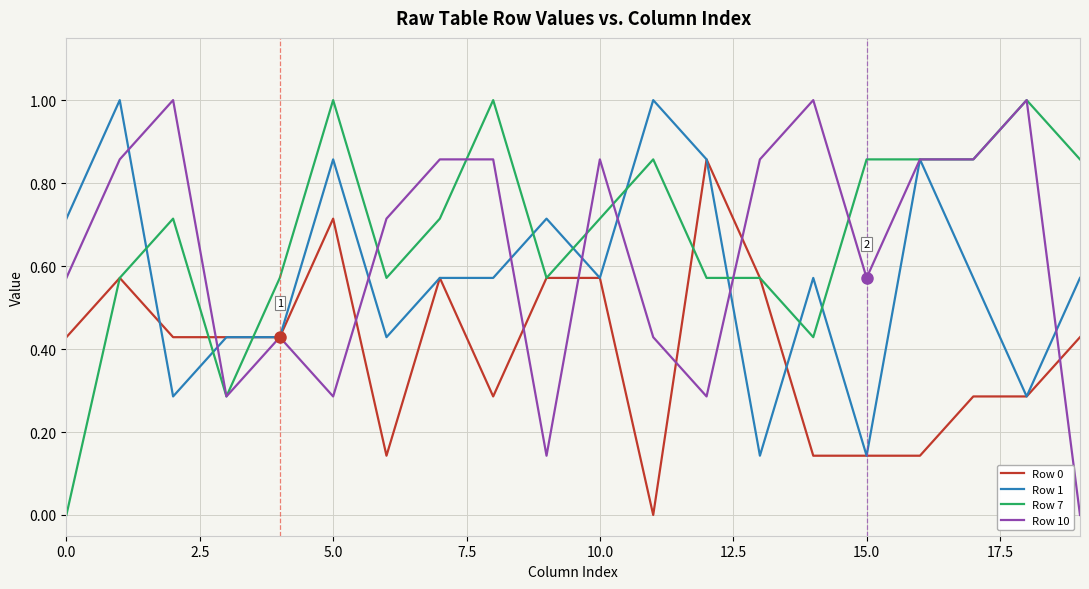

Rank the series by their average value, from lowest to highest.

Row 0, Row 1, Row 10, Row 7